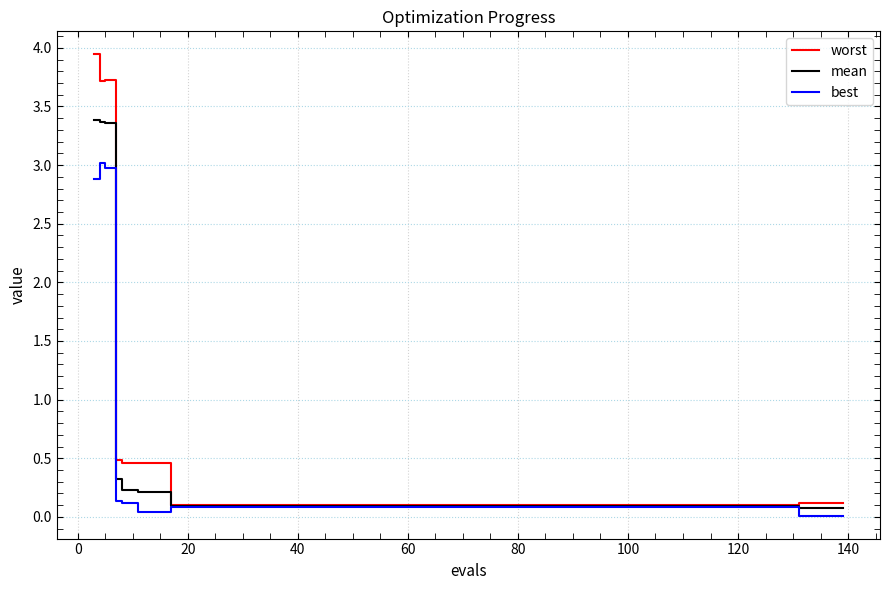

What is the highest value of the mean series?

3.4